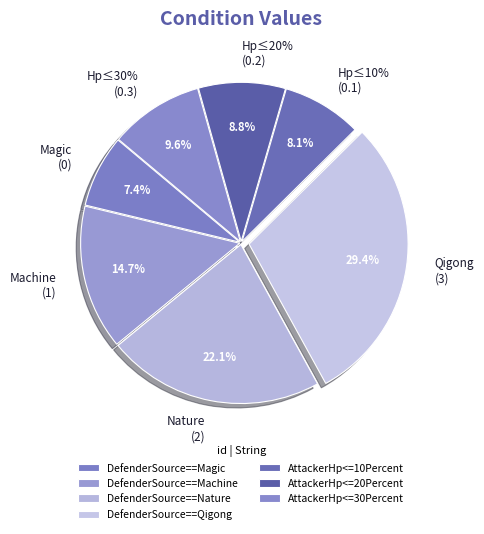

To the nearest percent, what is the average slice percentage?

14%